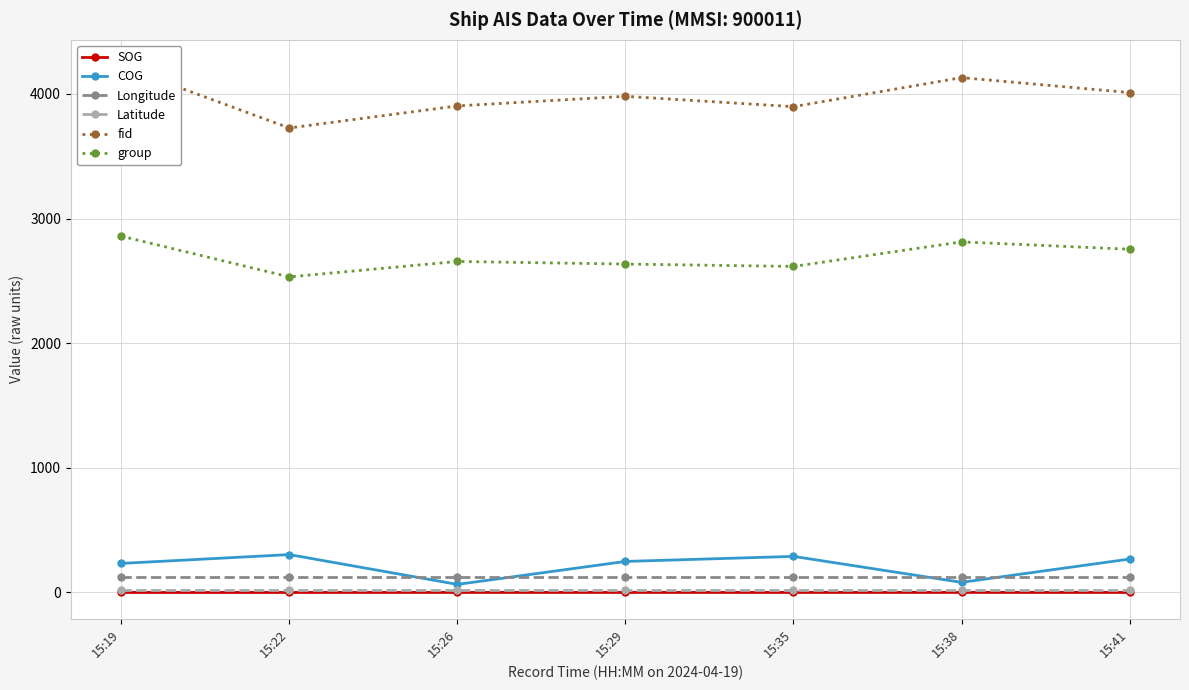

In COG, how many points are lower than both neighbors (excluding endpoints)?

2